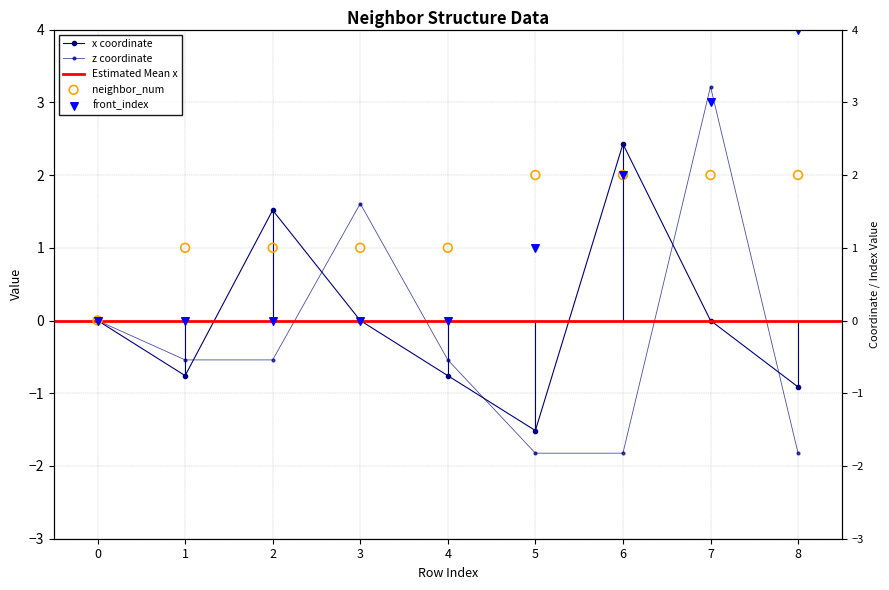

Which series has the largest Y range (max minus min)?

z